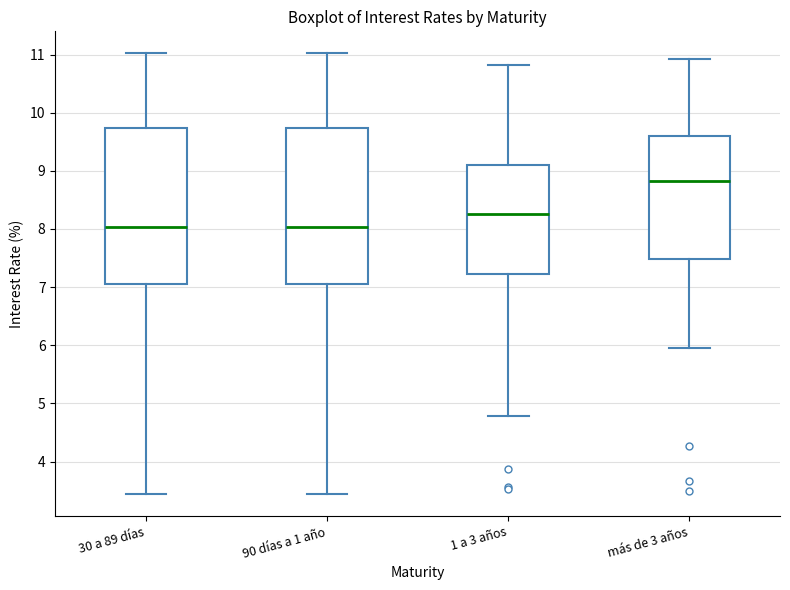

Reading left to right, transcribe this box plot: for each box, give where its median line is, the range the box spans, and where its two whiskers end, as read against the y-axis. The values are not printed on the chart, so give them approximately, as read against the axis.

30 a 89 días: median 8.0, box 7.1 to 9.7, whiskers 3.4 to 11.0
90 días a 1 año: median 8.0, box 7.1 to 9.7, whiskers 3.4 to 11.0
1 a 3 años: median 8.3, box 7.2 to 9.1, whiskers 4.8 to 10.8
más de 3 años: median 8.8, box 7.5 to 9.6, whiskers 6.0 to 10.9